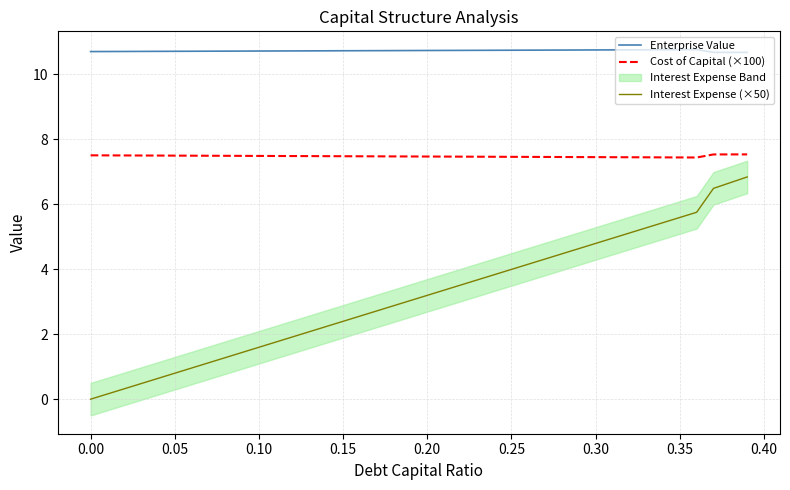

How many interior local valleys does the Cost of Capital (×100) series have?

1